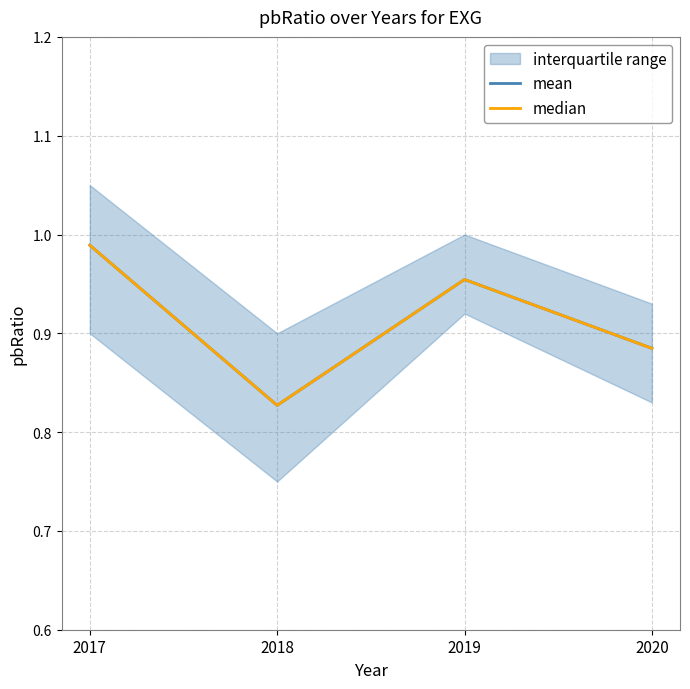

What is the difference between the median values at 2020 and 2017?

0.1